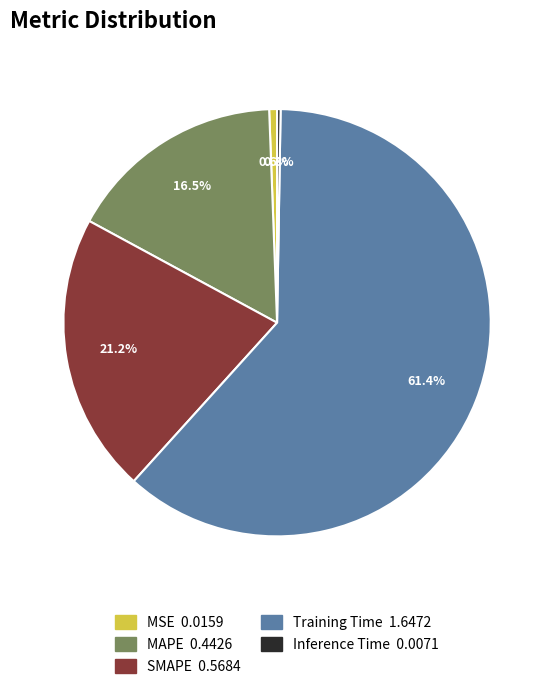

Combined, do MAPE 0.4426 and MSE 0.0159 account for over 50%?

No